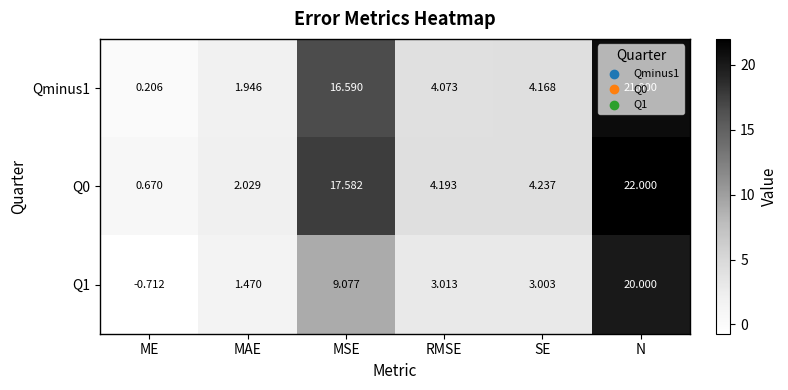

Between MAE and SE, which series saw the biggest shift?

Qminus1